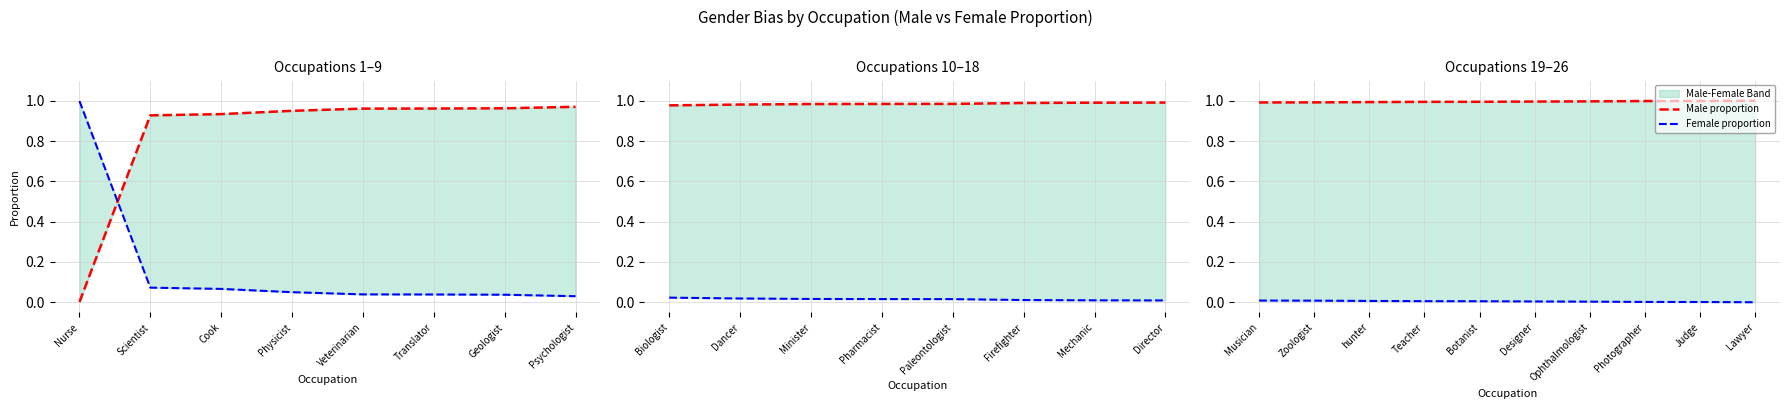

True or false: Female proportion and Male proportion cross at least once.

False